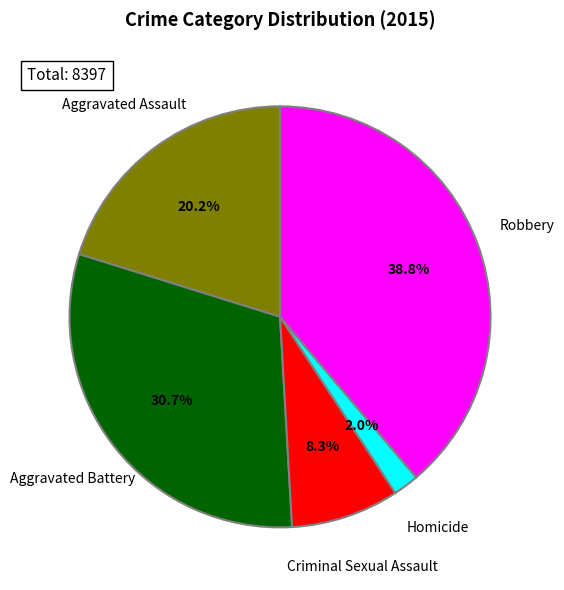

To the nearest percent, what is the difference between the largest and smallest slice percentages?

37%